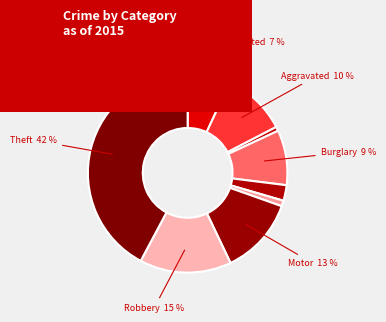

Count the number of slices in the pie.

9